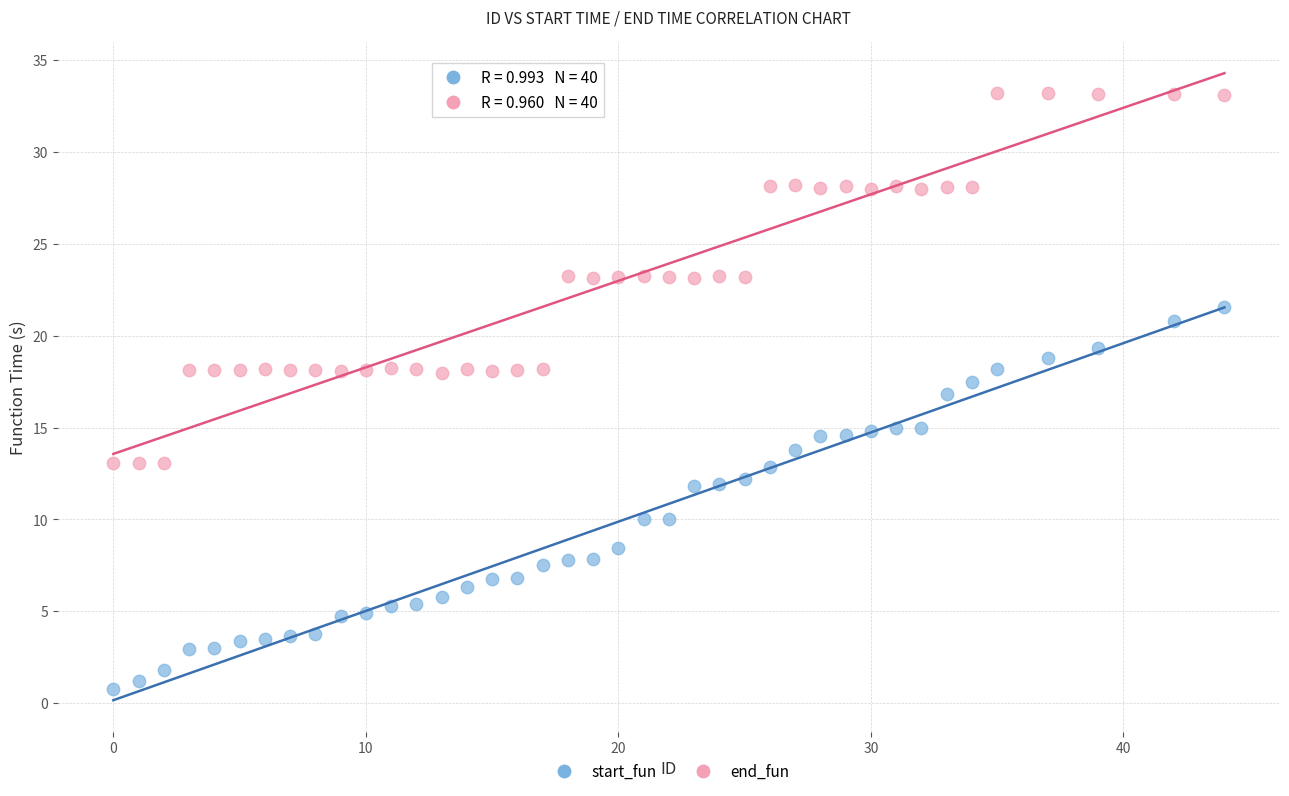

What are all the series names shown in the legend?

start_fun, end_fun